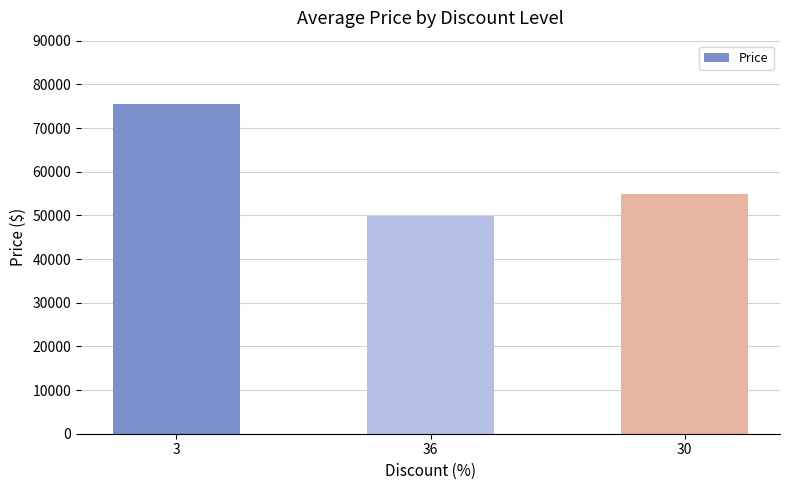

What value does the data have at 3, to the nearest 50?

75550